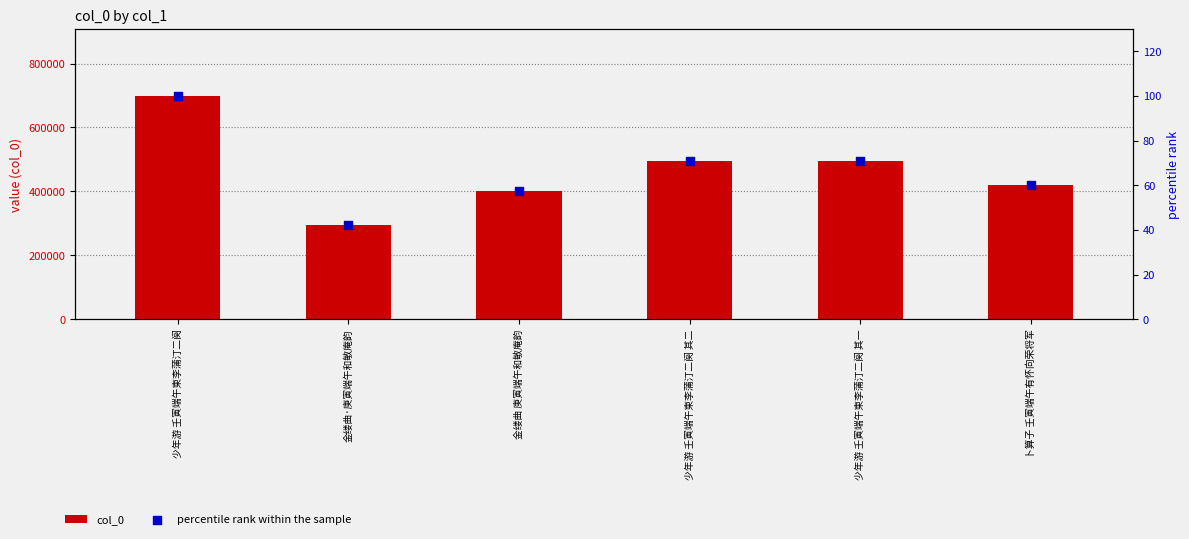

What is the total value across all series at 金缕曲 庚寅端午和敏庵韵?

402481.6